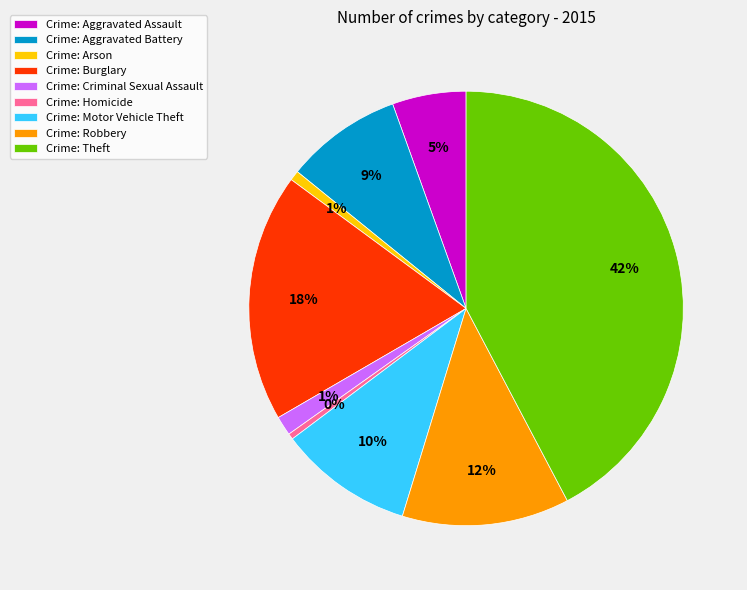

Is the sum of Crime: Homicide and Crime: Robbery greater than half?

No